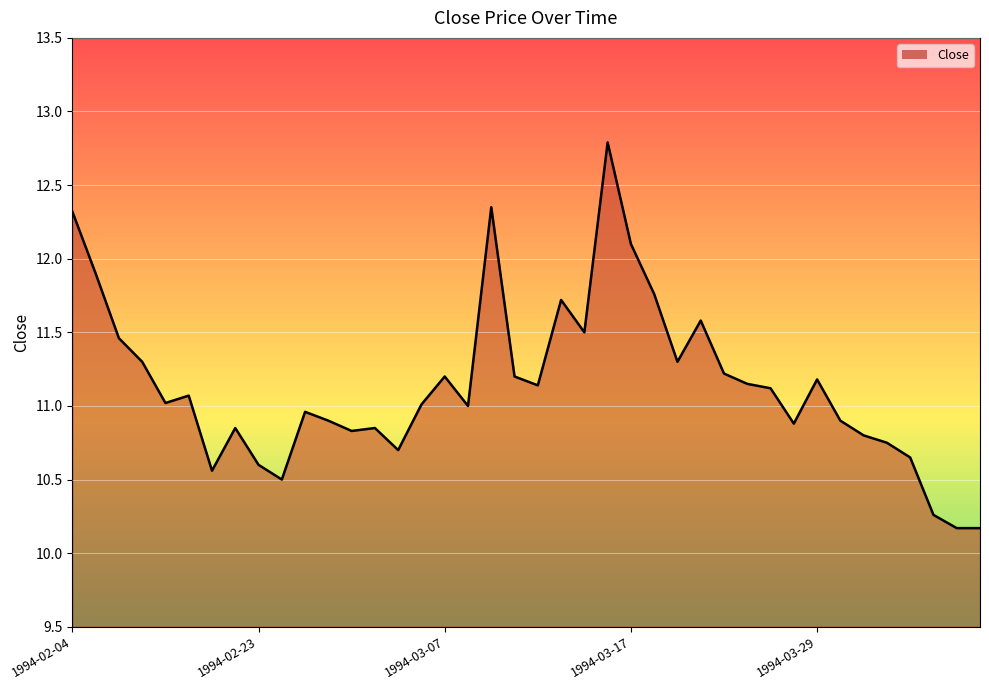

True or false: there are more than 1 points higher than both neighbors.

True